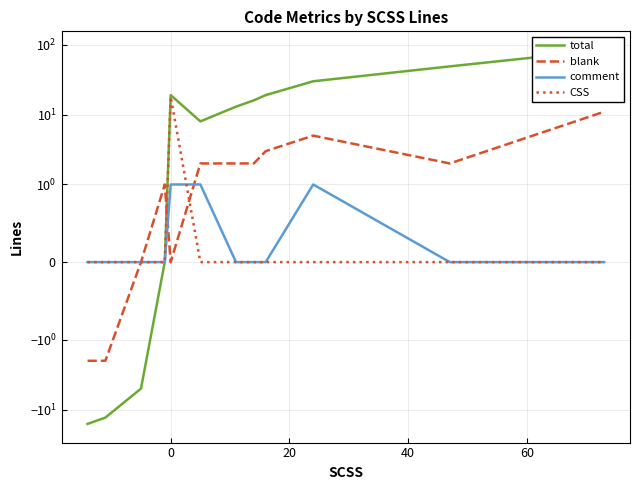

Which series ends up on top after the final intersection of comment and blank?

blank